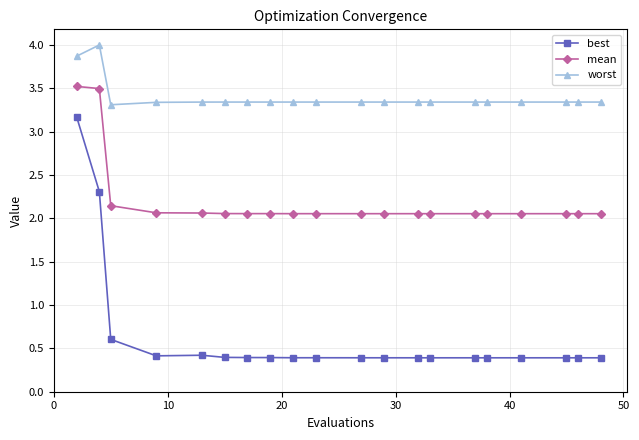

True or false: best and mean intersect in this chart.

False